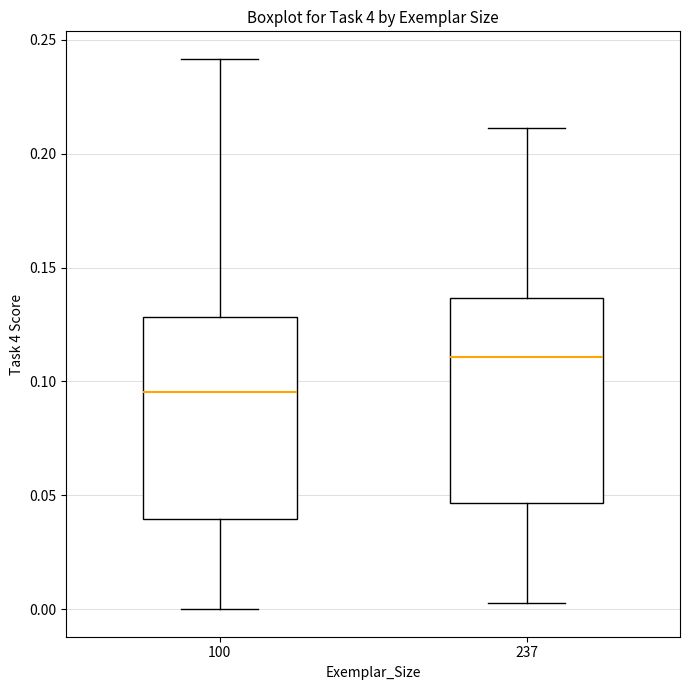

Reading left to right, transcribe this box plot: for each box, give where its median line is, the range the box spans, and where its two whiskers end, as read against the y-axis. The values are not printed on the chart, so give them approximately, as read against the axis.

100: median 0.095, box 0.040 to 0.130, whiskers 0.000 to 0.240
237: median 0.110, box 0.045 to 0.135, whiskers 0.005 to 0.210